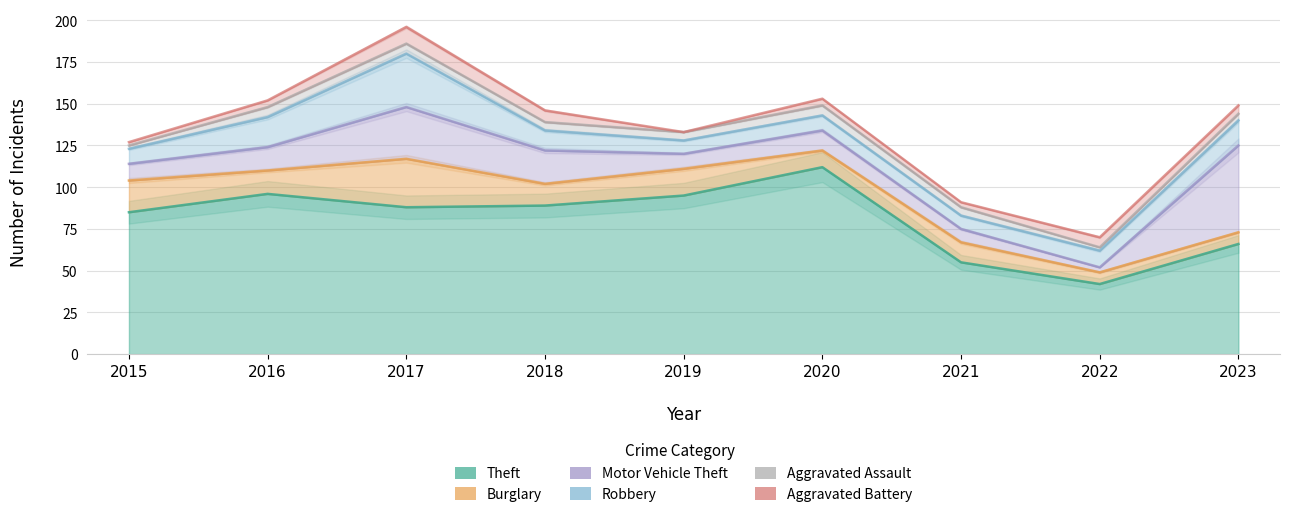

At which category does Burglary reach its first local valley?

2016